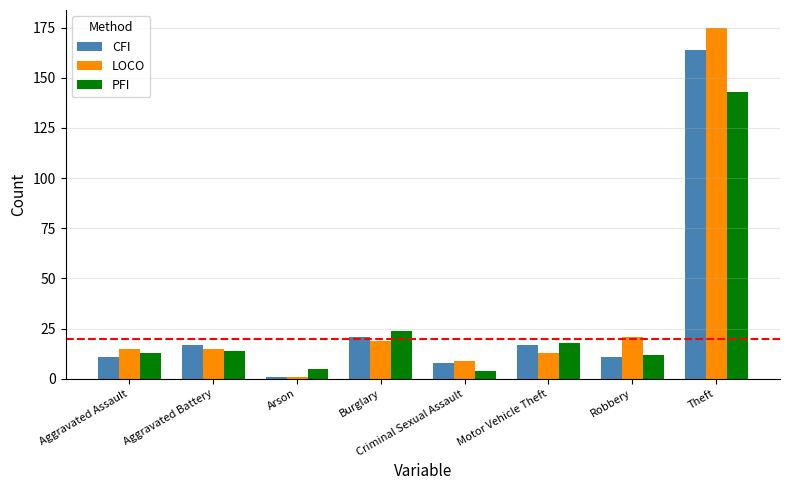

Which category has the lowest value in the LOCO series?

Arson